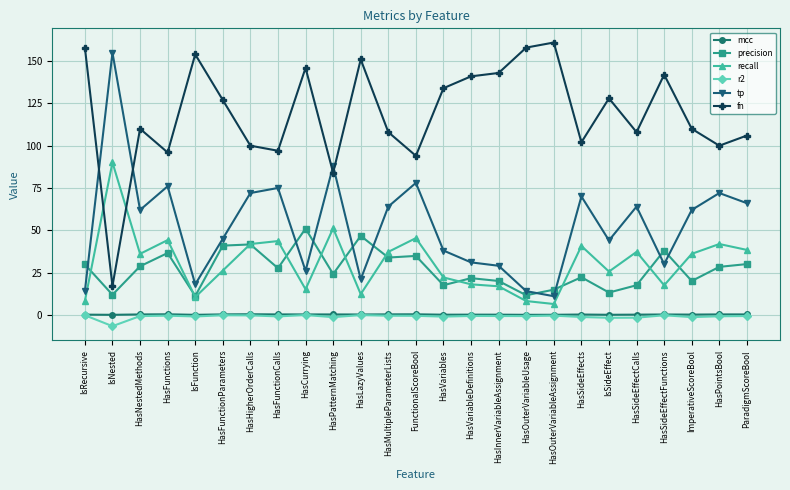

At which category does fn reach its first local peak?

HasNestedMethods